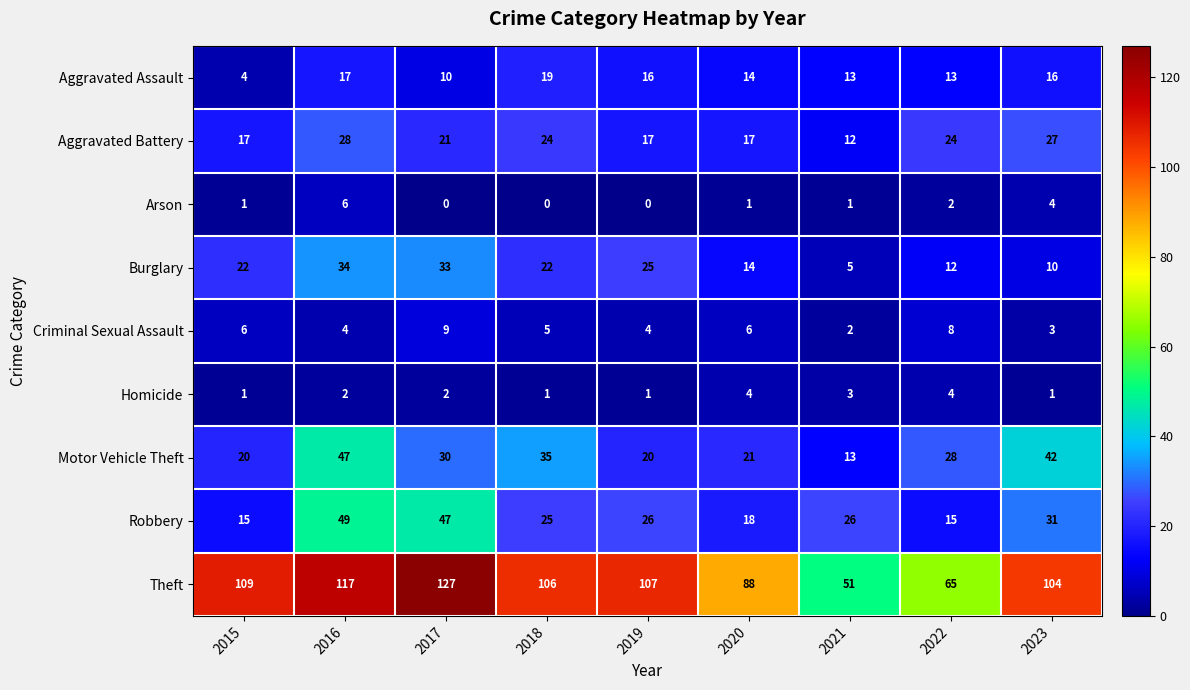

Which series has the widest spread of values?

Theft